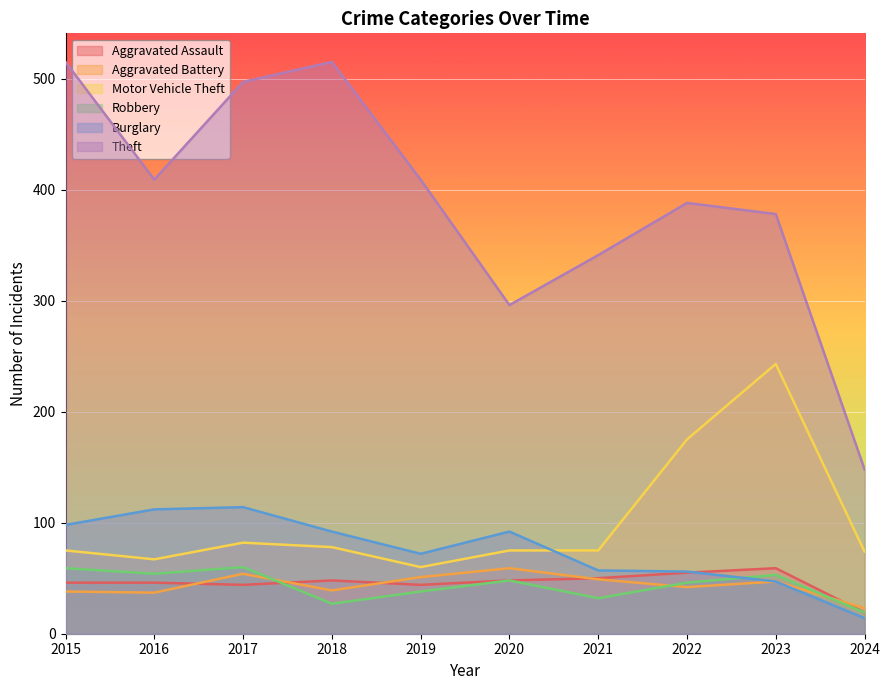

After their last crossing, which series has the higher values: Burglary or Robbery?

Robbery